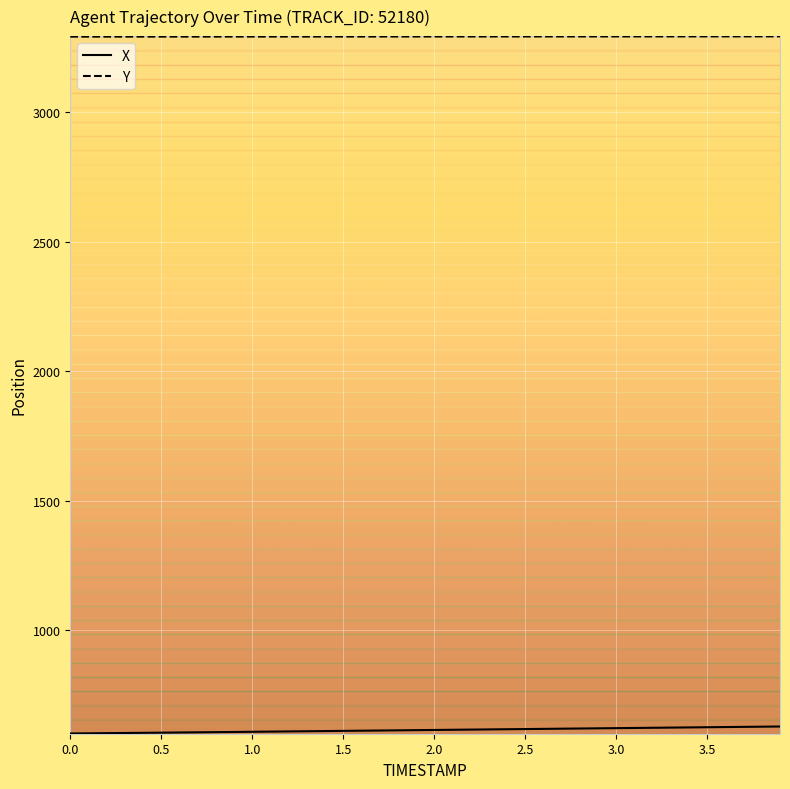

List the series in order of their overall mean, highest first.

Y, X